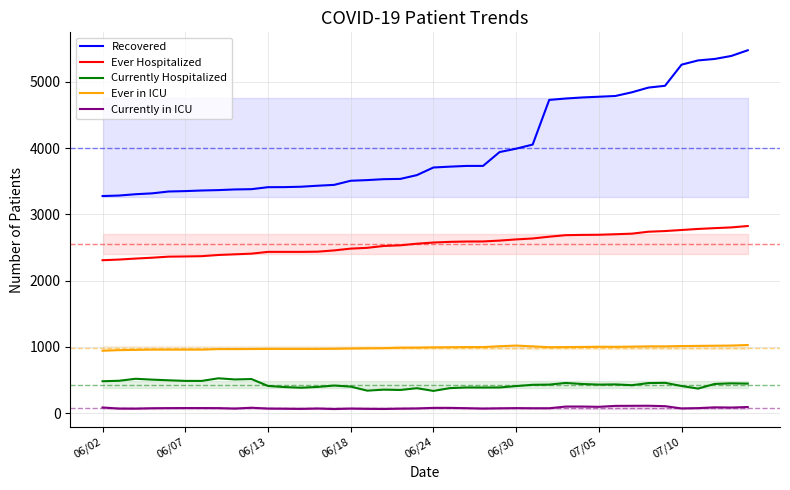

True or false: Currently in ICU and Ever Hospitalized cross at least once.

False